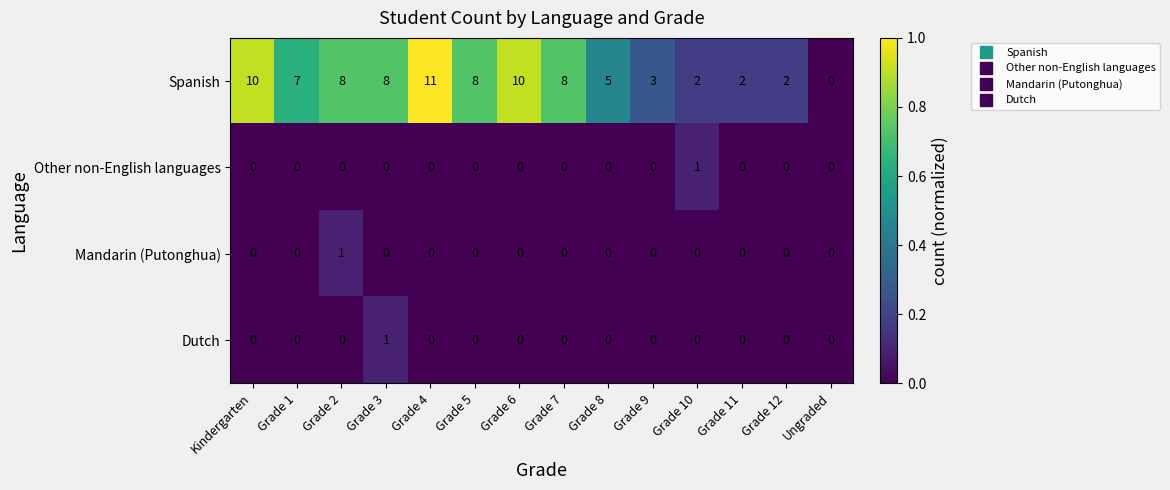

What is the sum of the Spanish values at Grade 4 and Grade 1?

18